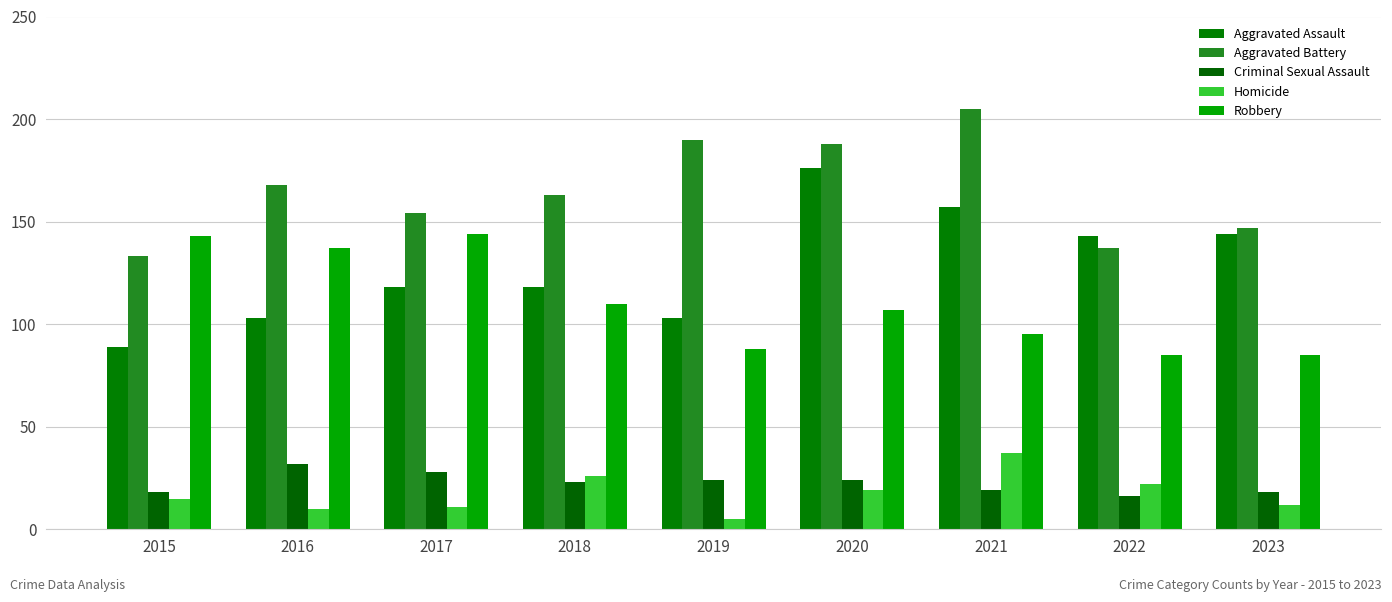

How many bars are there in total?

45